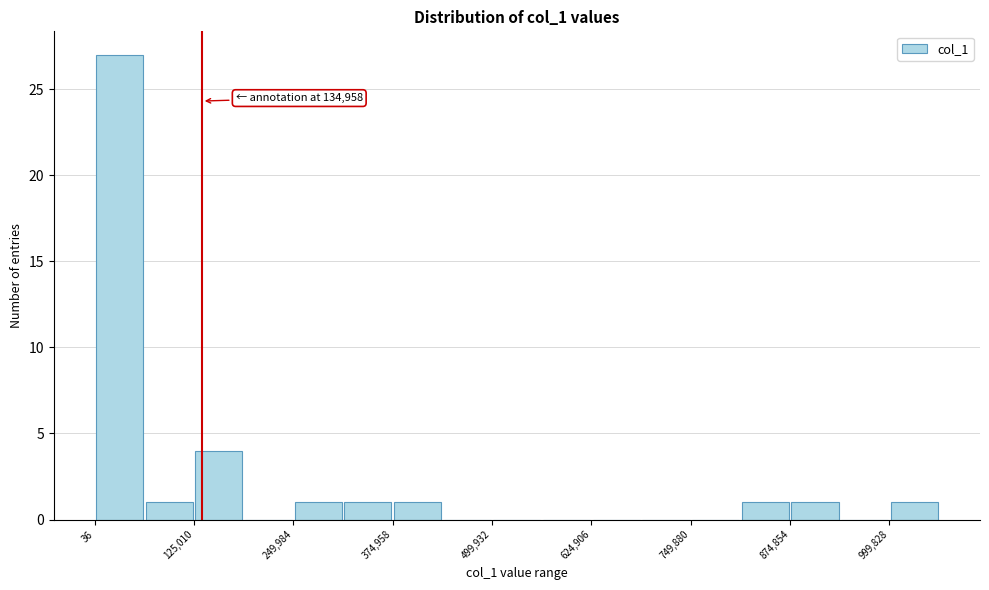

Read against the x-axis, roughly where is the centre of the tallest bar?

40000